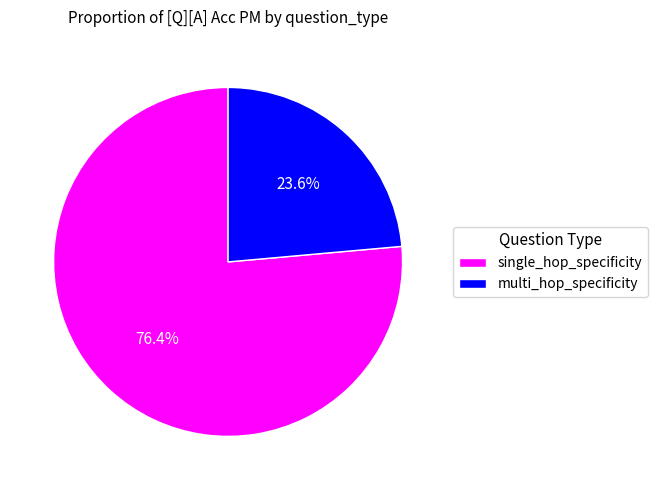

What is the total percentage of multi_hop_specificity and single_hop_specificity?

100.0%